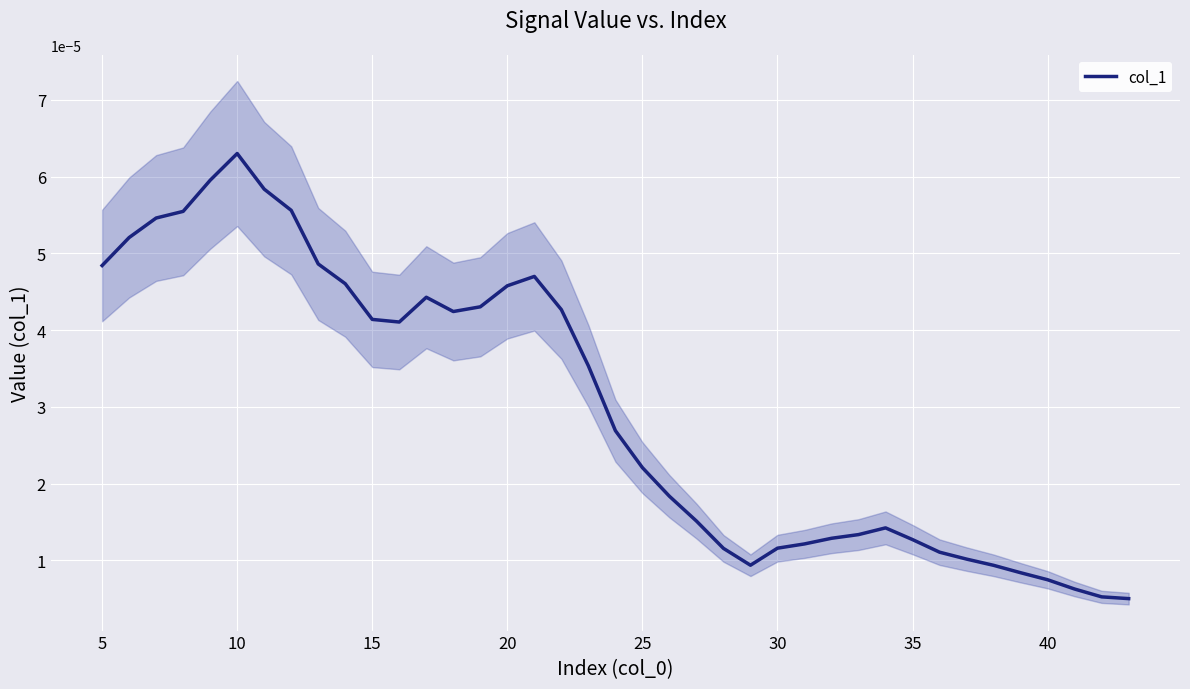

How many lines are shown in the chart?

1